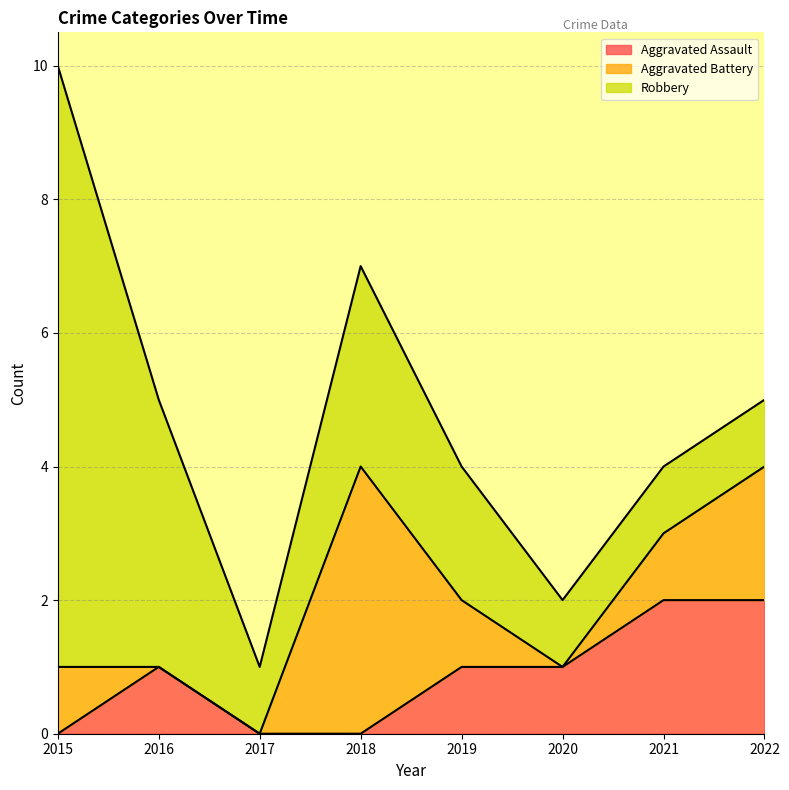

How many intersections are there between Robbery and Aggravated Battery?

2